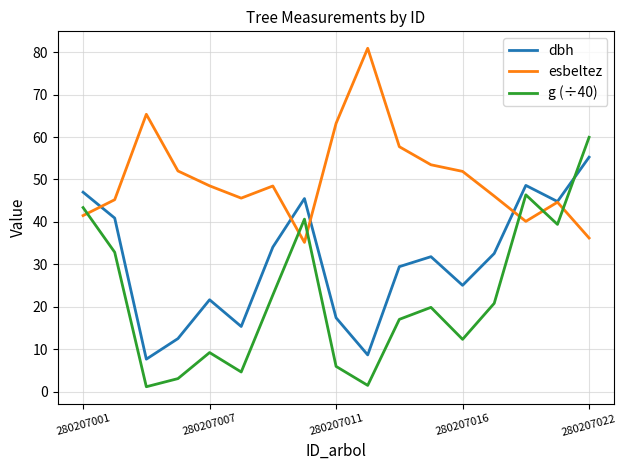

After their last crossing, which series has the higher values: esbeltez or g (÷40)?

g (÷40)